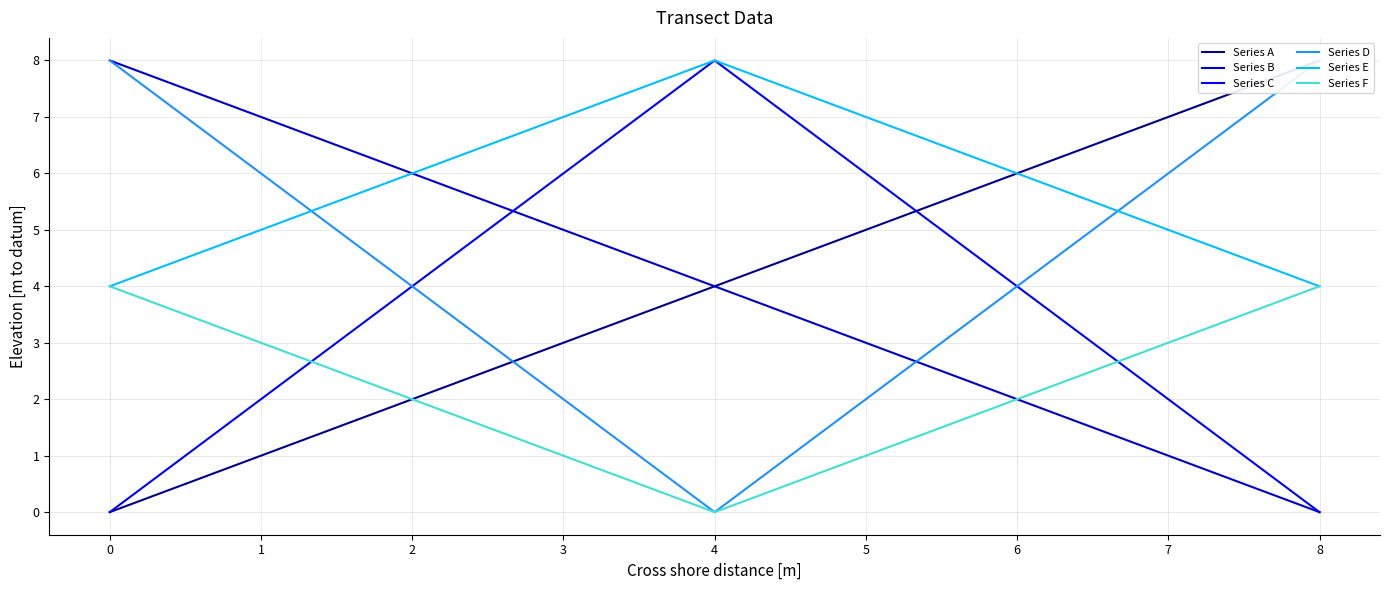

True or false: Series C has more than 1 interior local peaks.

False